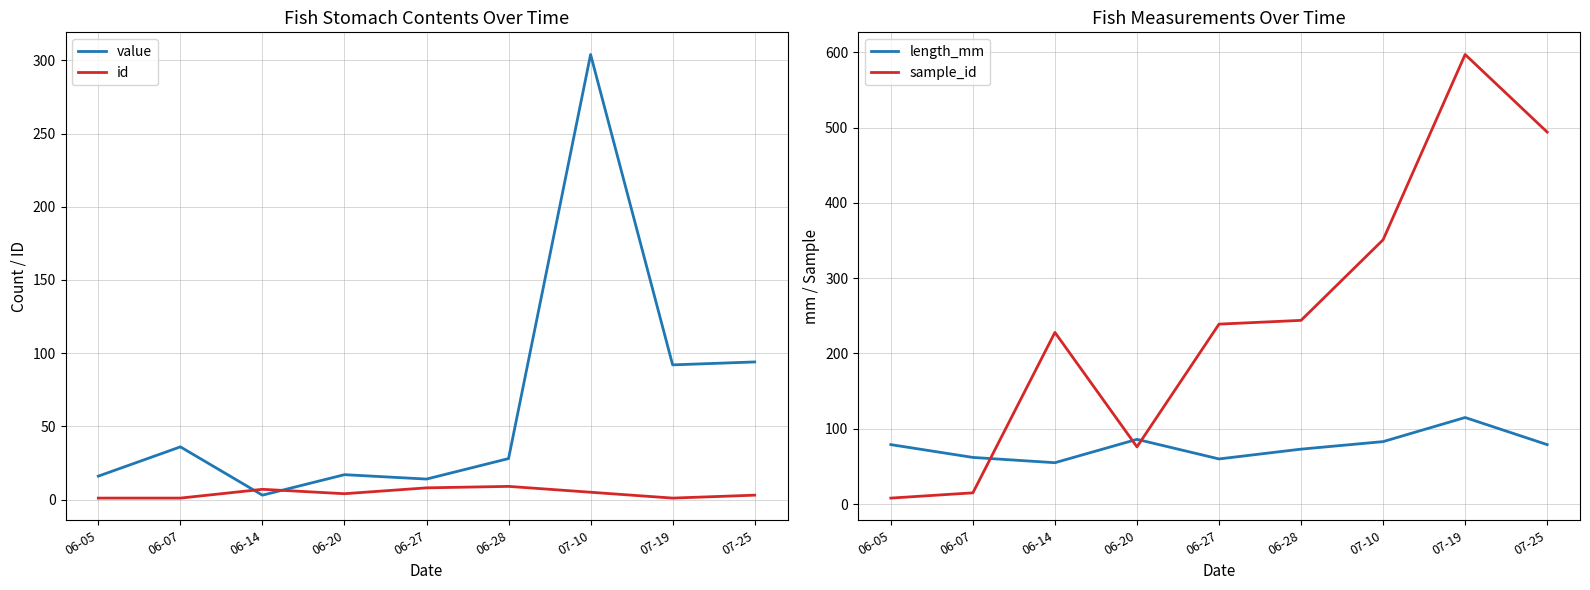

What is the label of the 3rd point from the left?

06-14